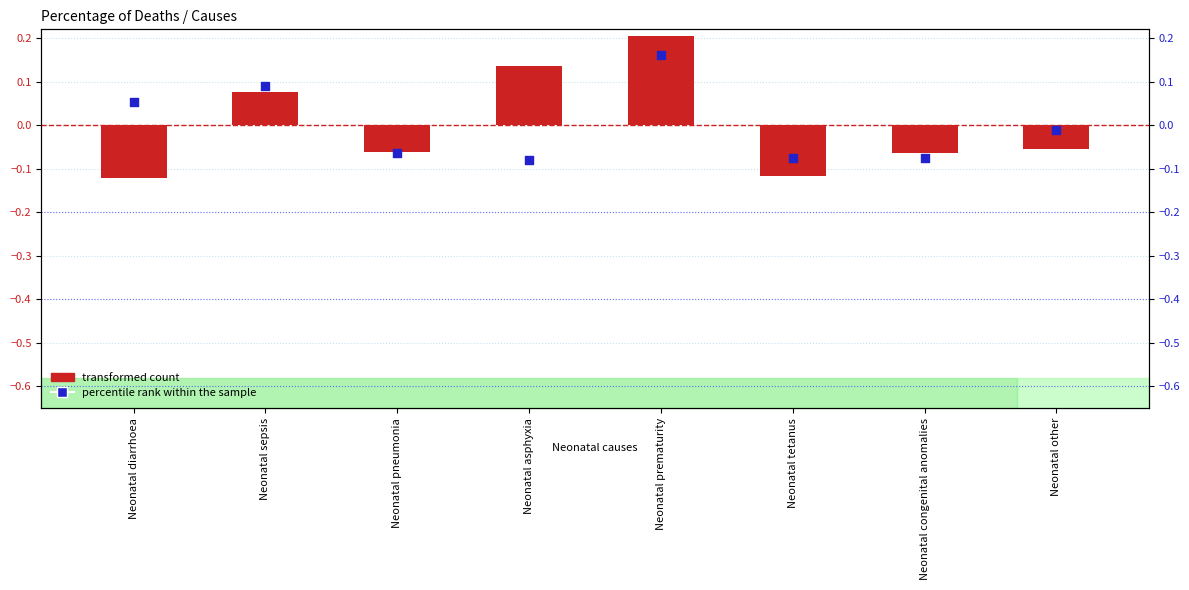

At which category is the sum across all series the highest?

Neonatal prematurity